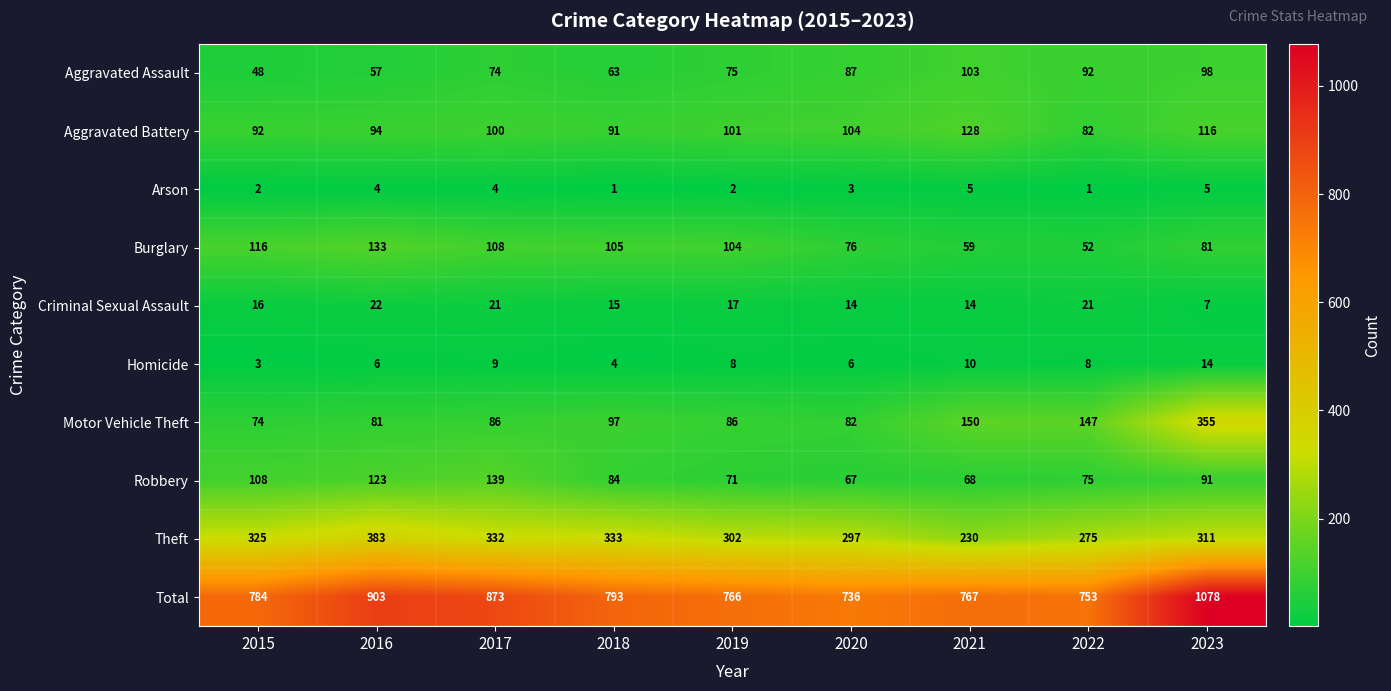

What is the sum of the Total values at 2022 and 2023?

1831